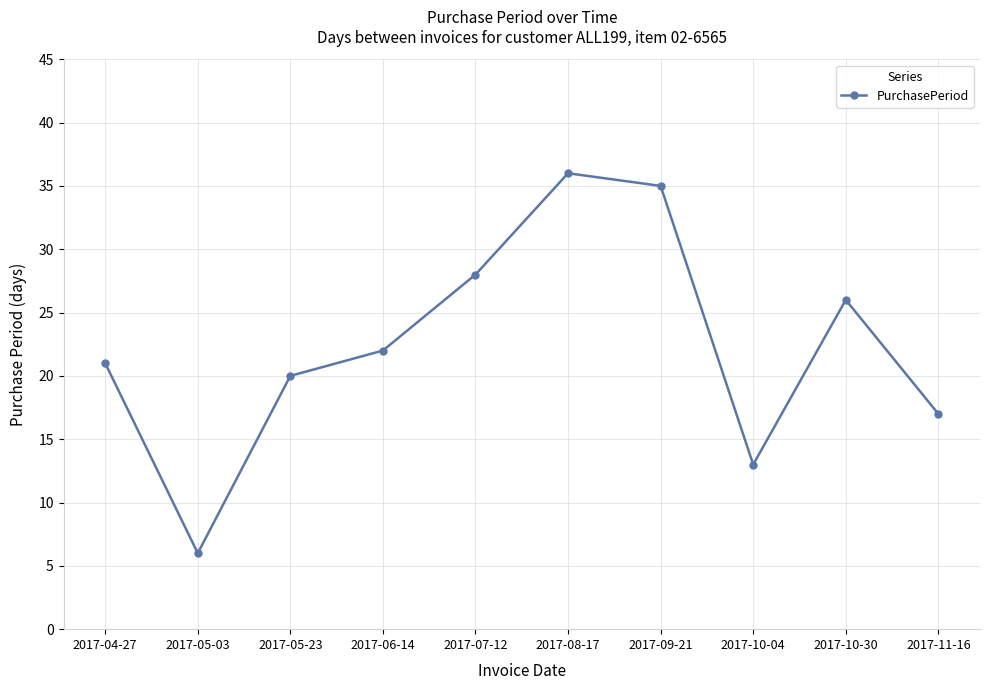

Where is the data nearest to the value 21?

2017-04-27